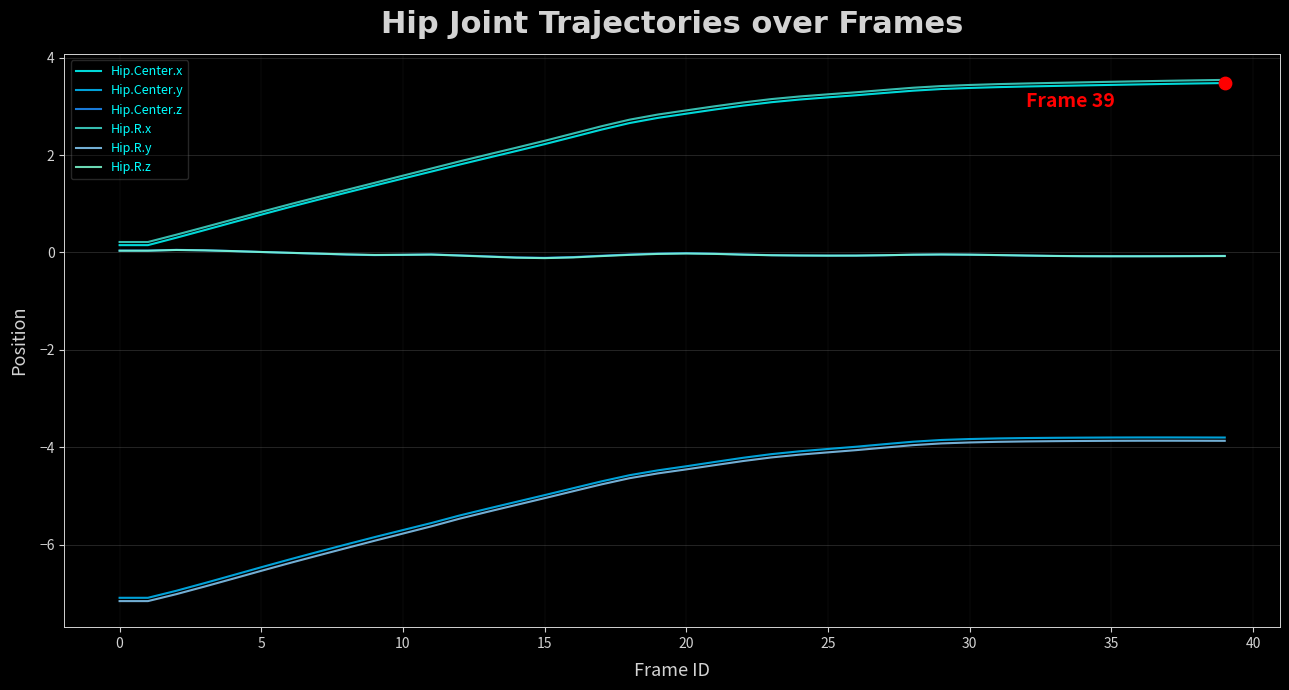

What is the minimum value shown in the chart?

-7.2